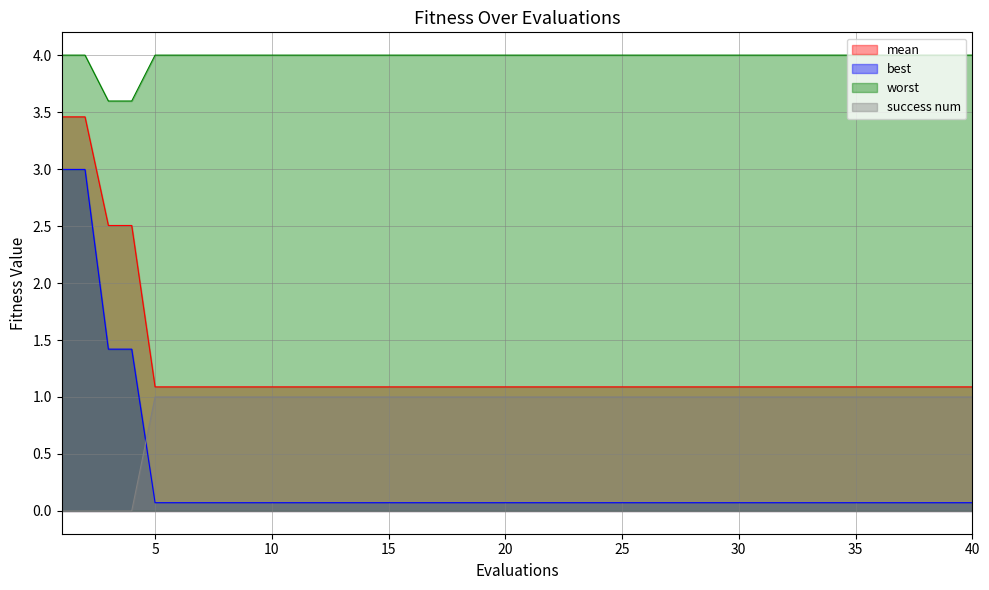

How many lines are shown in the chart?

4